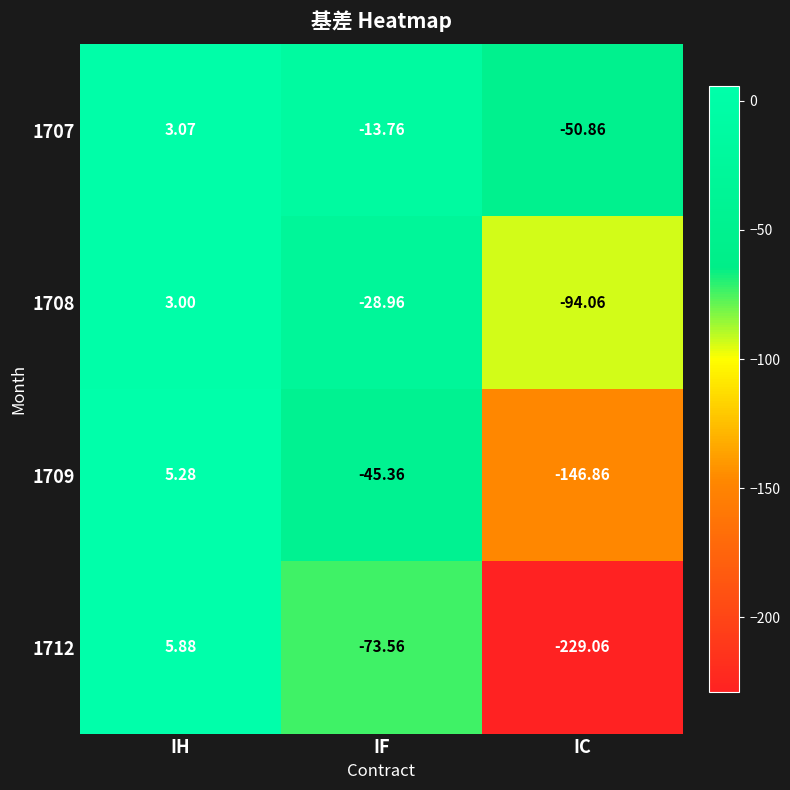

Which series has the widest spread of values?

1712